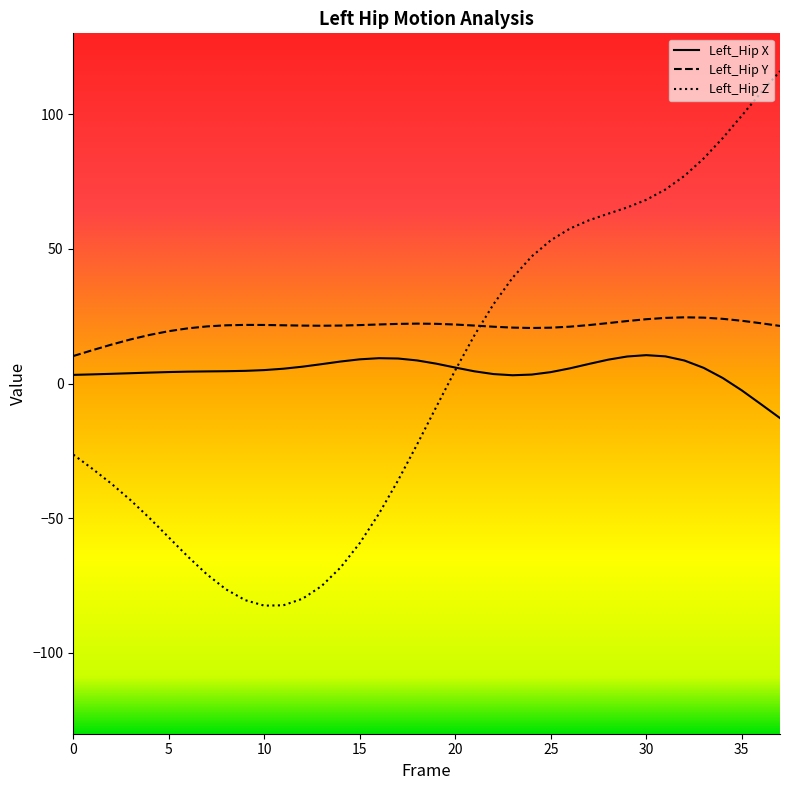

Where does the Left_Hip_Y series first go above 21?

7